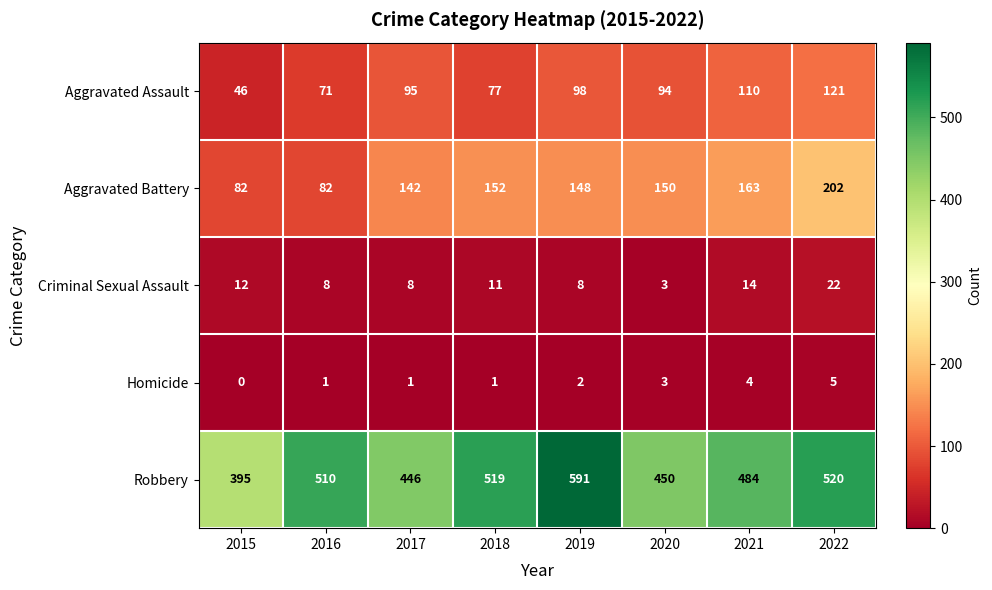

What is the difference between the second highest and second lowest values in the Aggravated Assault series?

39